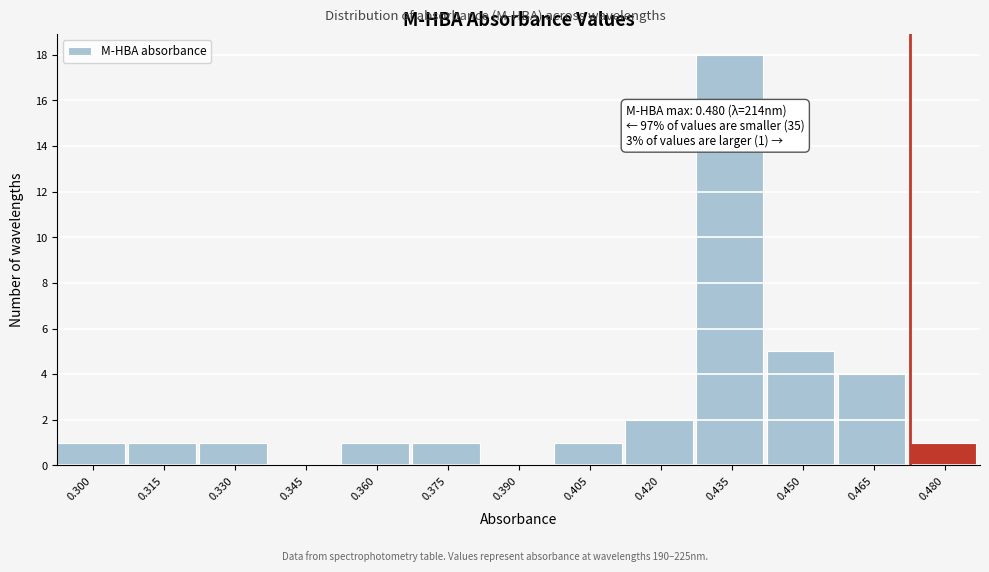

Reading right to left, list all the values displayed in this chart.

0.480=1	0.465=4	0.450=5	0.435=18	0.420=2	0.405=1	0.390=0	0.375=1	0.360=1	0.345=0	0.330=1	0.315=1	0.300=1